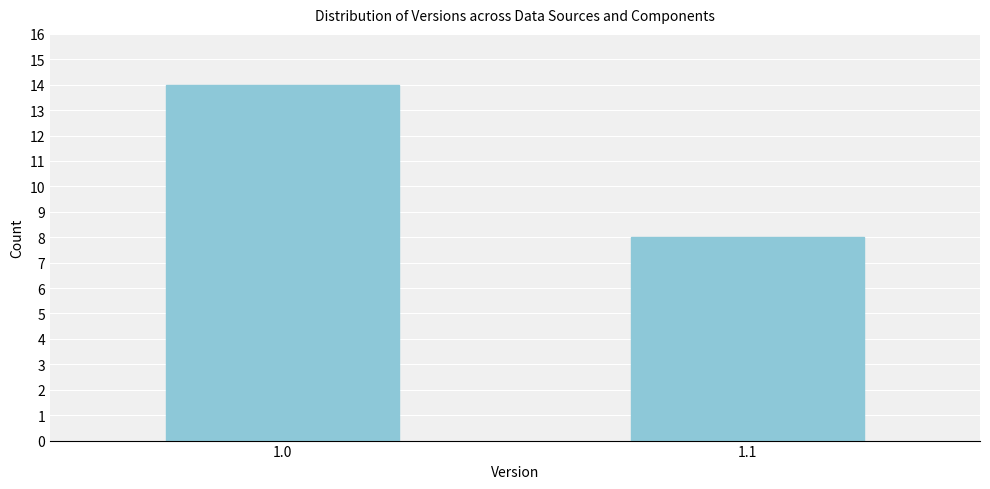

Reading right to left, transcribe all the data shown in this chart.

8	14